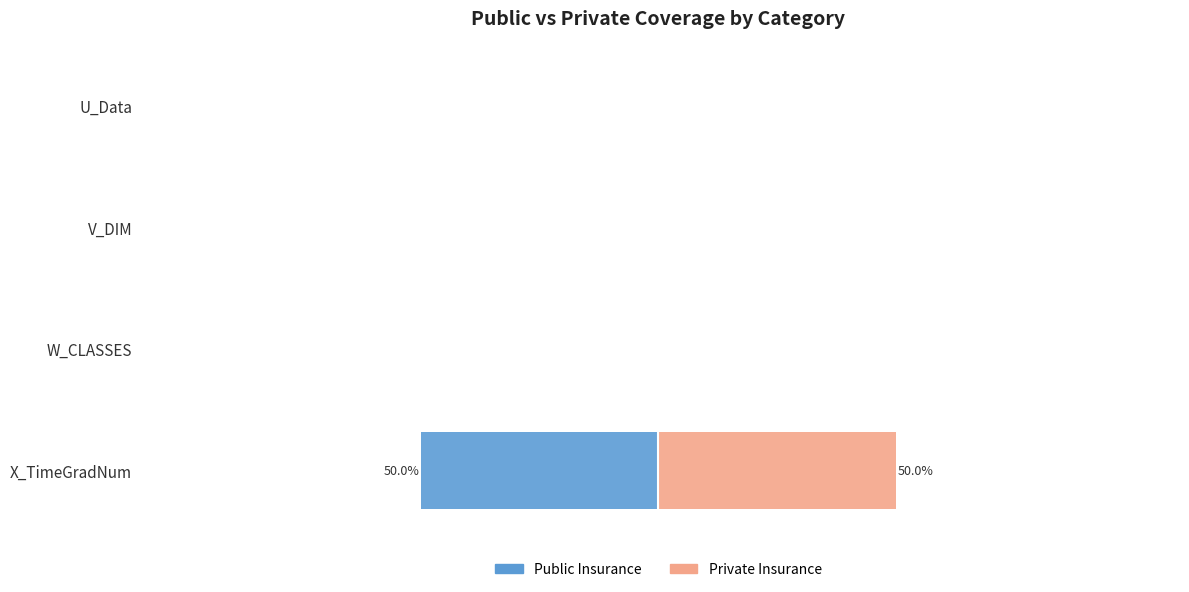

The value of Public Insurance at W_CLASSES is 27. True or false?

False